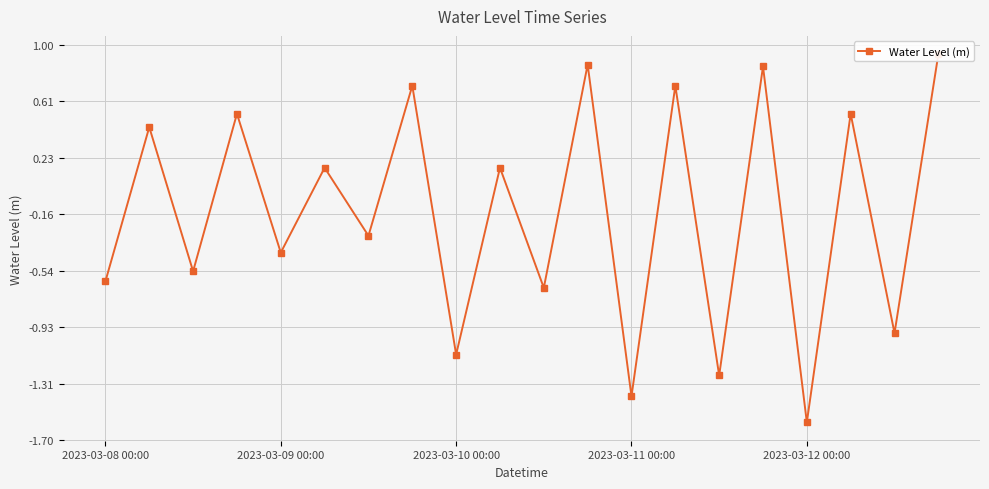

Reading right to left, transcribe all the data shown in this chart.

0.9	-1.0	0.5	-1.6	0.9	-1.3	0.7	-1.4	0.9	-0.7	0.2	-1.1	0.7	-0.3	0.2	-0.4	0.5	-0.5	0.4	-0.6